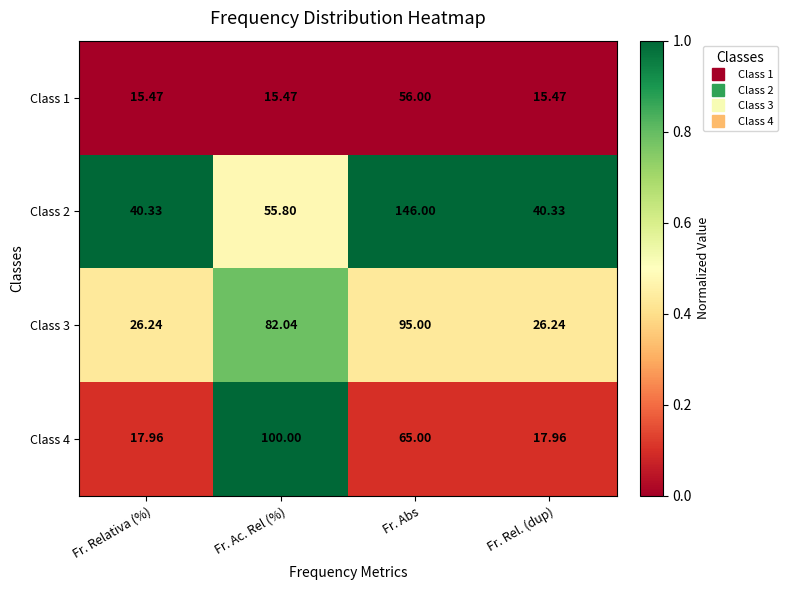

What is the greatest value displayed?

146.0